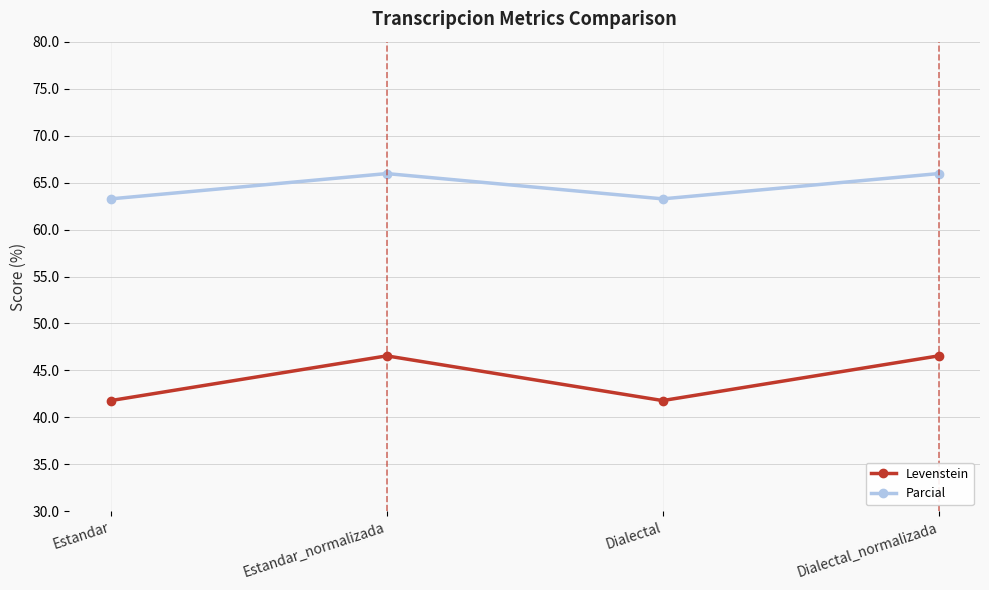

True or false: Parcial has a value of 106.2 at Estandar.

False